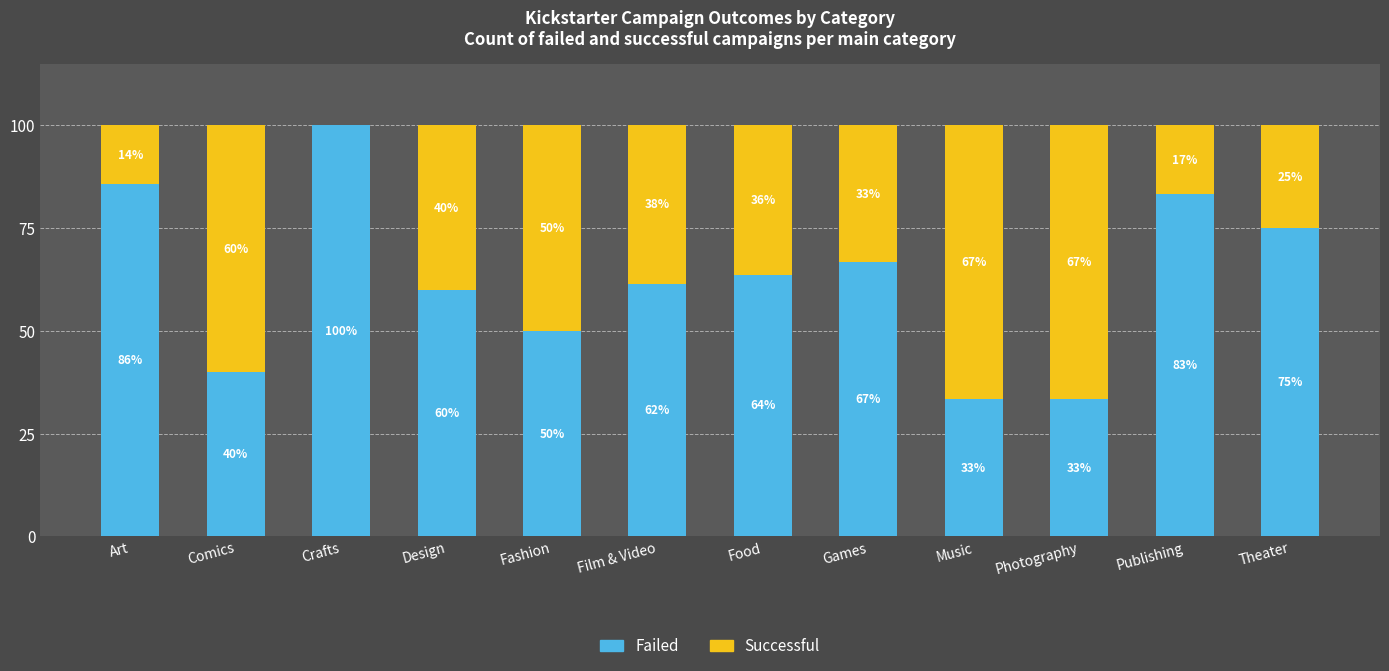

What is the average value of the Failed series?

62.7